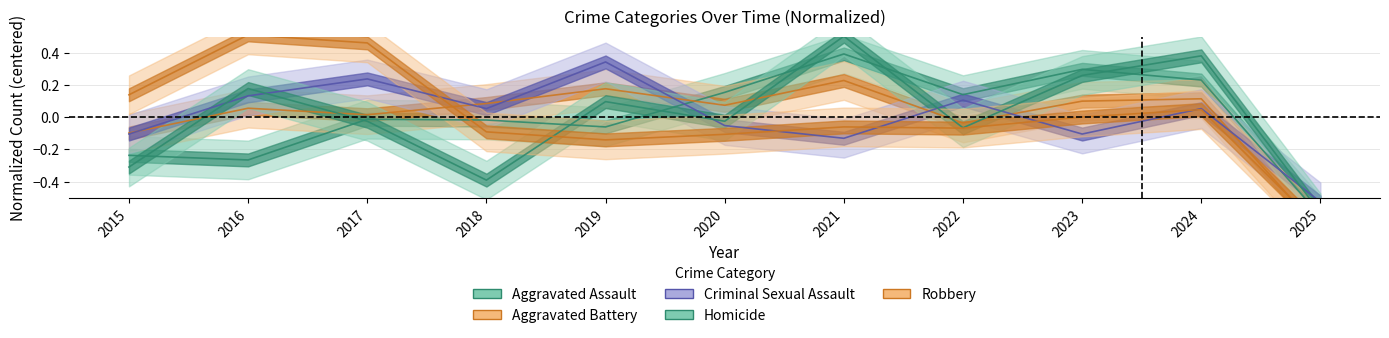

True or false: Aggravated Assault has a value of -0.4 at 2015.

False